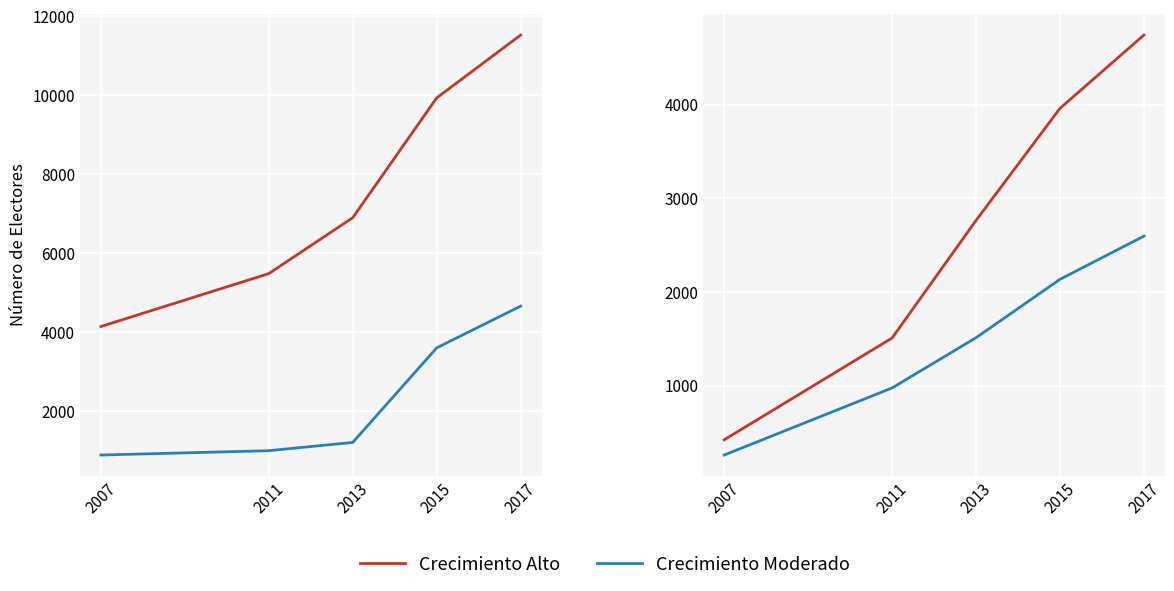

How many data points in MERCANTIL are above 1211?

2